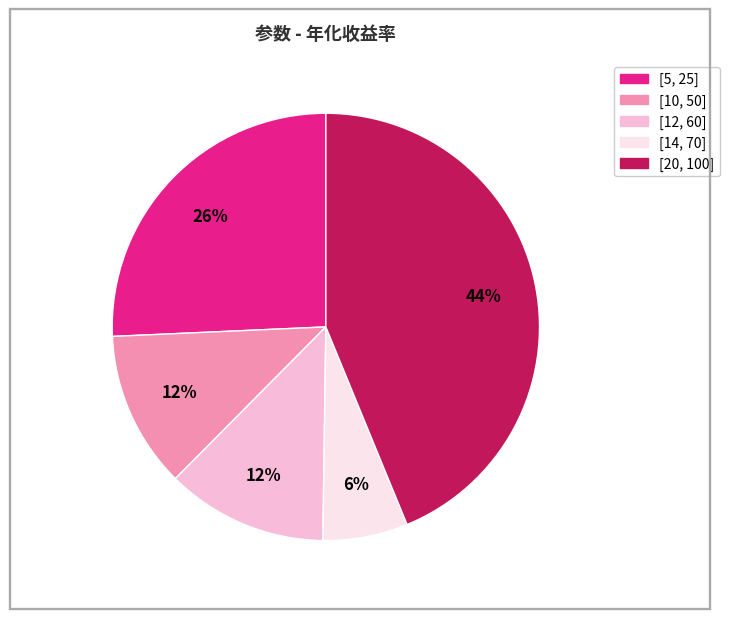

How many segments does this pie chart have?

5